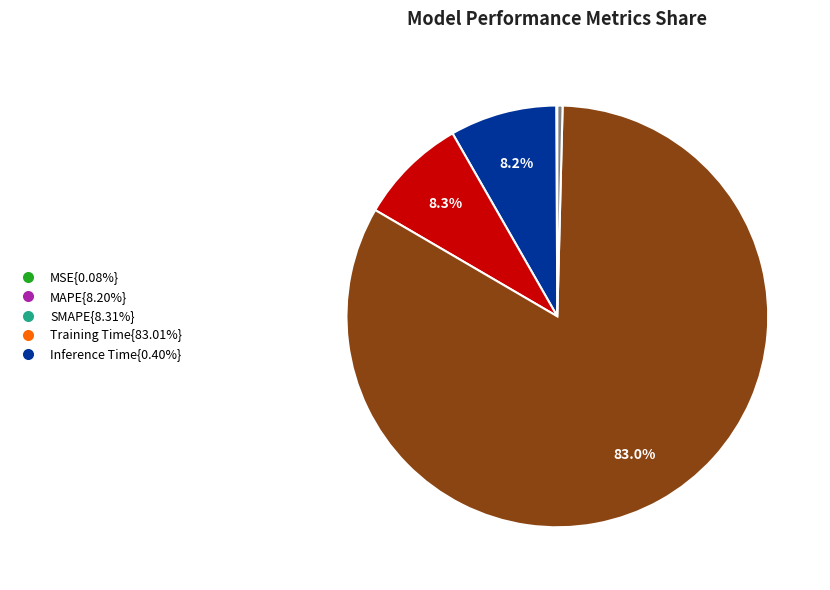

Does any single category account for the majority?

Yes